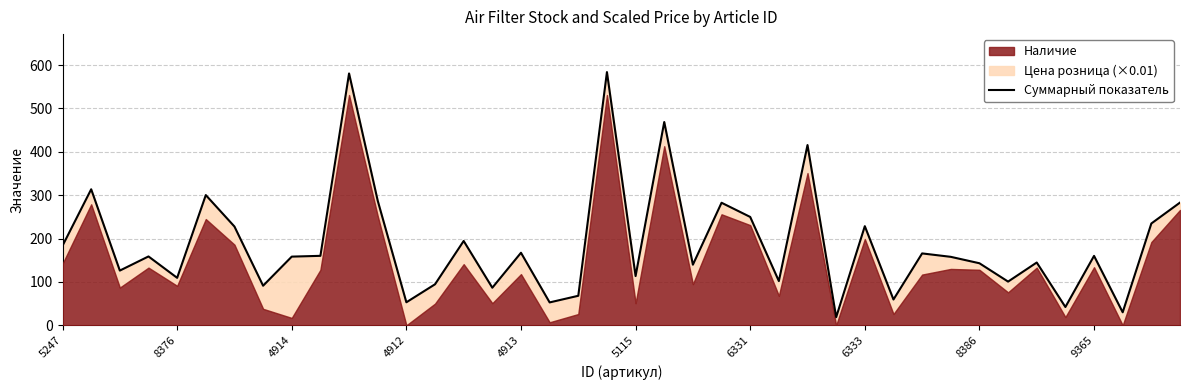

What is the change in value from 19 to 26?

-168.2